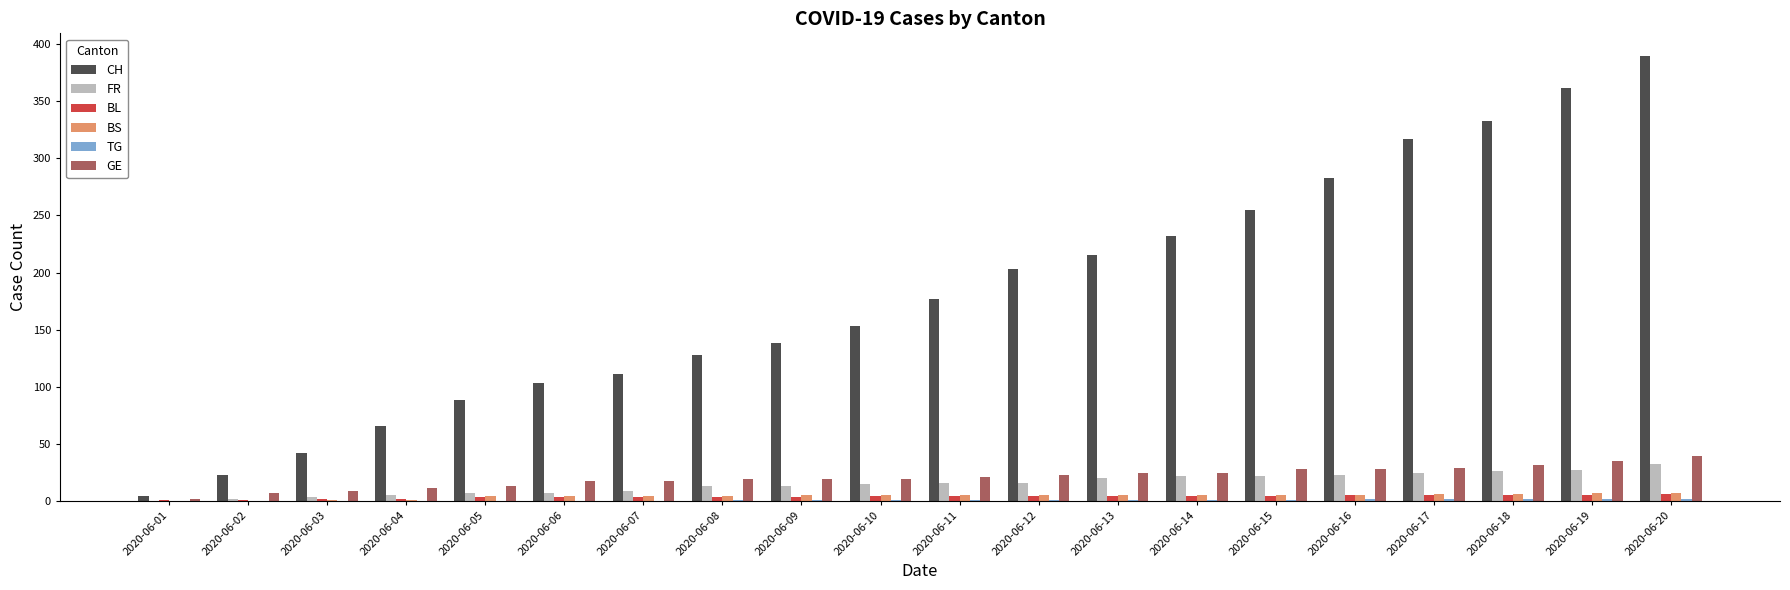

At which category is the sum across all series the highest?

2020-06-20